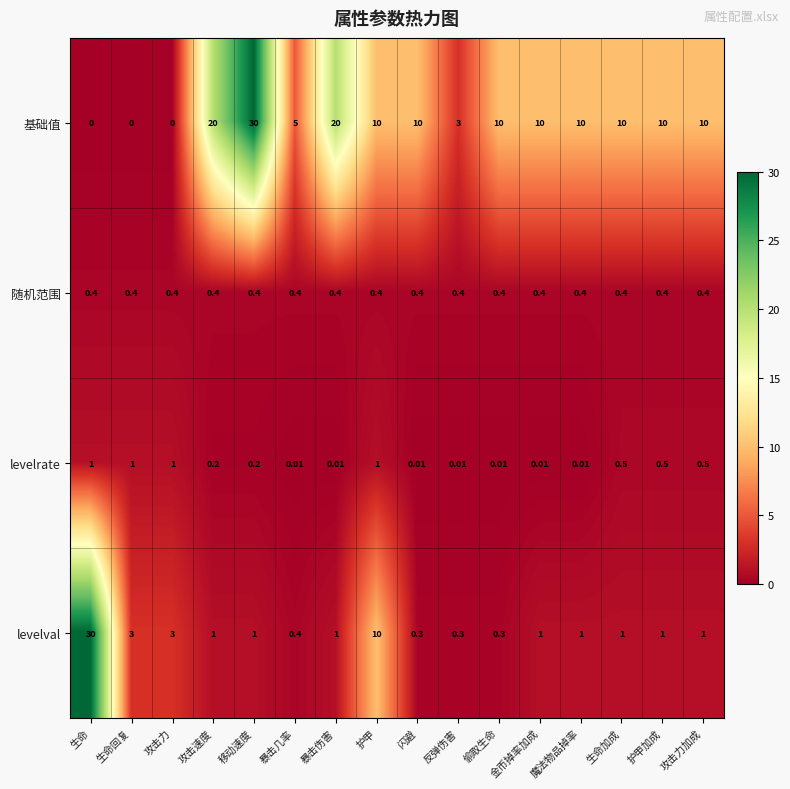

Between 攻击速度 and 反弹伤害, which series saw the biggest shift?

基础值